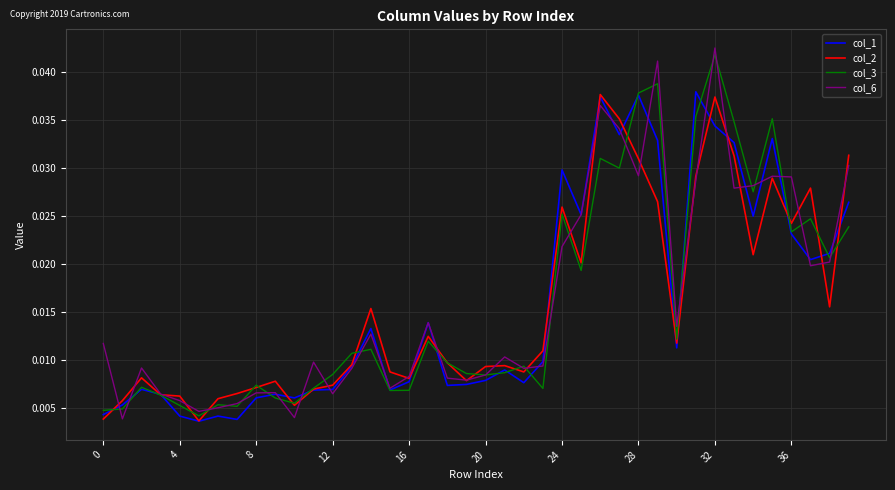

Does the chart have visible grid lines?

Yes